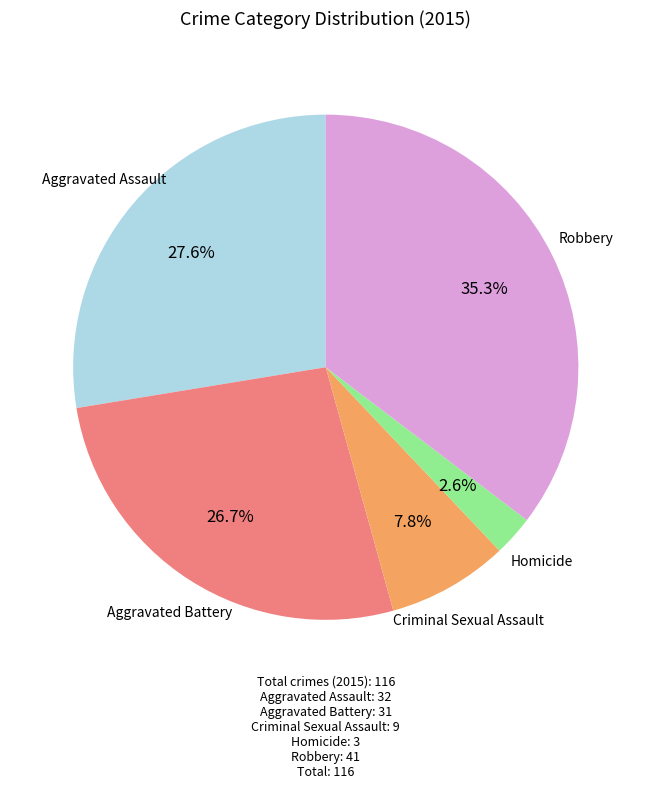

Is there any slice that represents more than half of the pie?

No